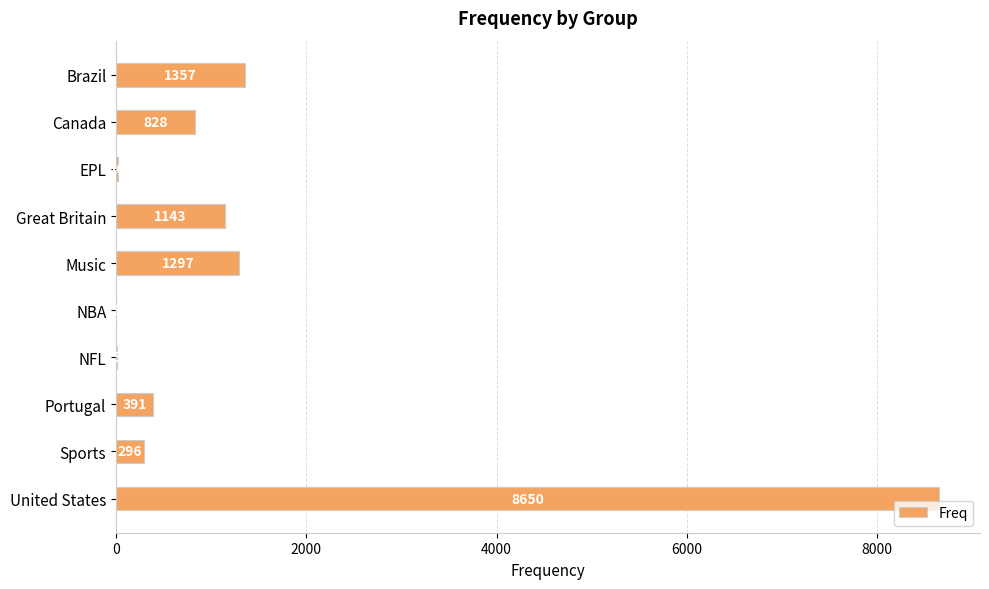

What is the ratio of the value at Canada to the value at Portugal?

2.1